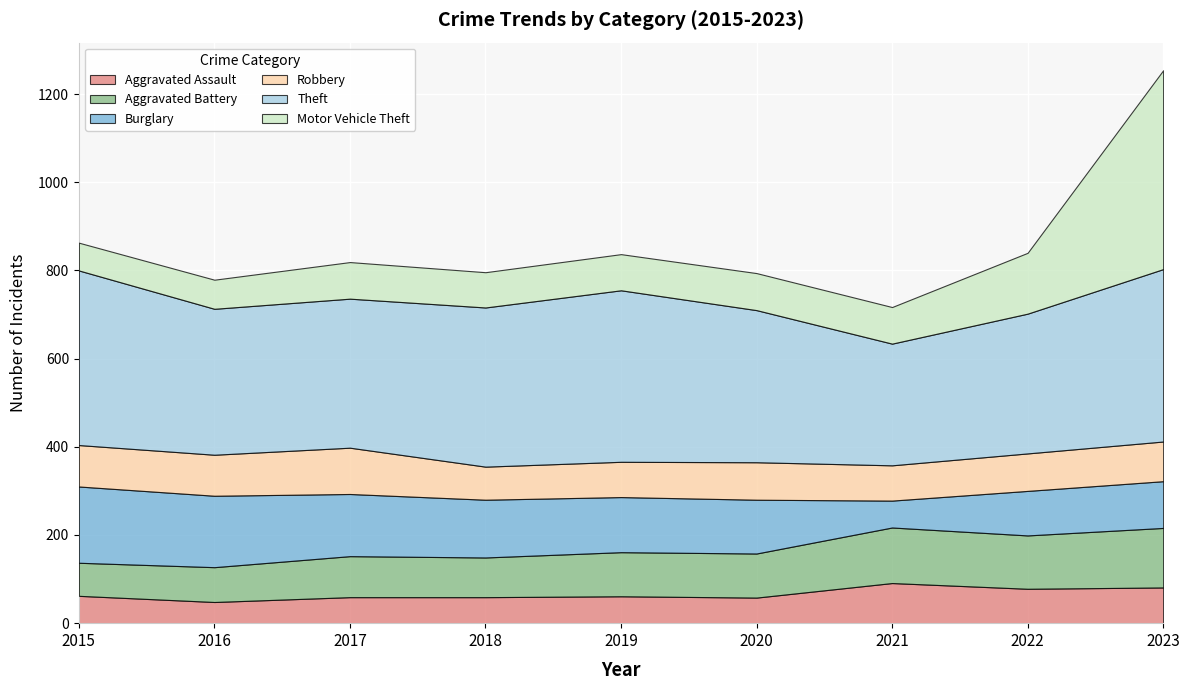

What is the maximum value for Burglary?

173